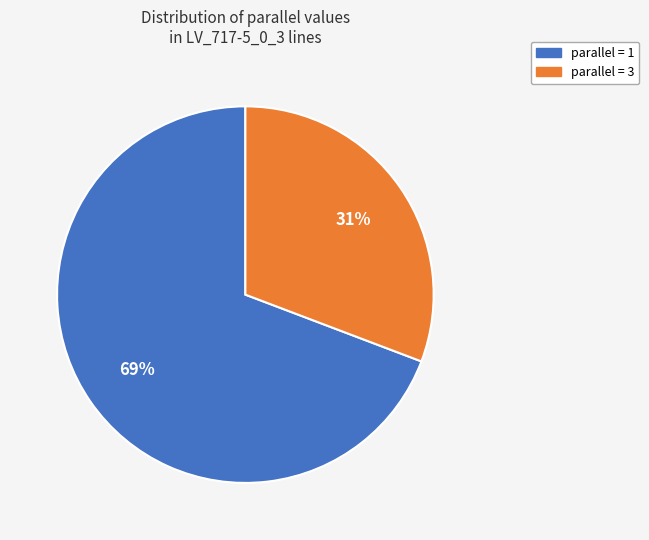

Is there a majority slice in this chart?

Yes